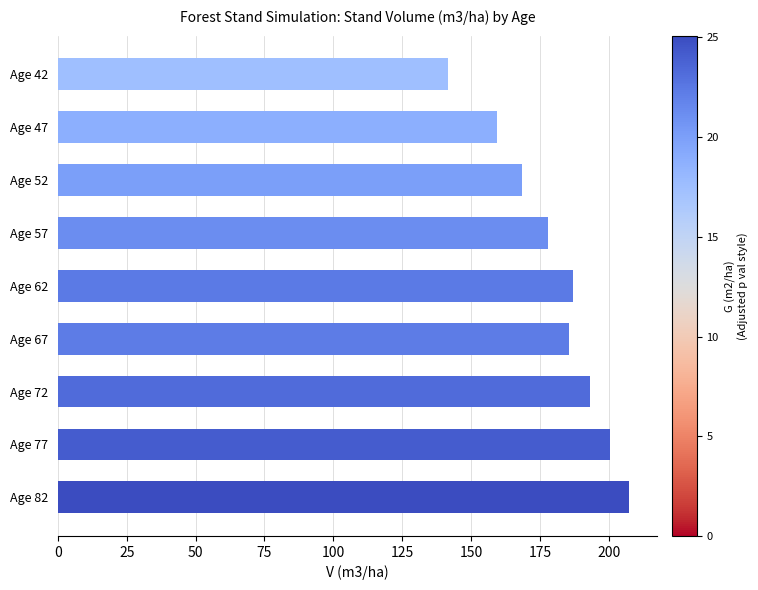

What is the minimum value shown in the chart?

141.5